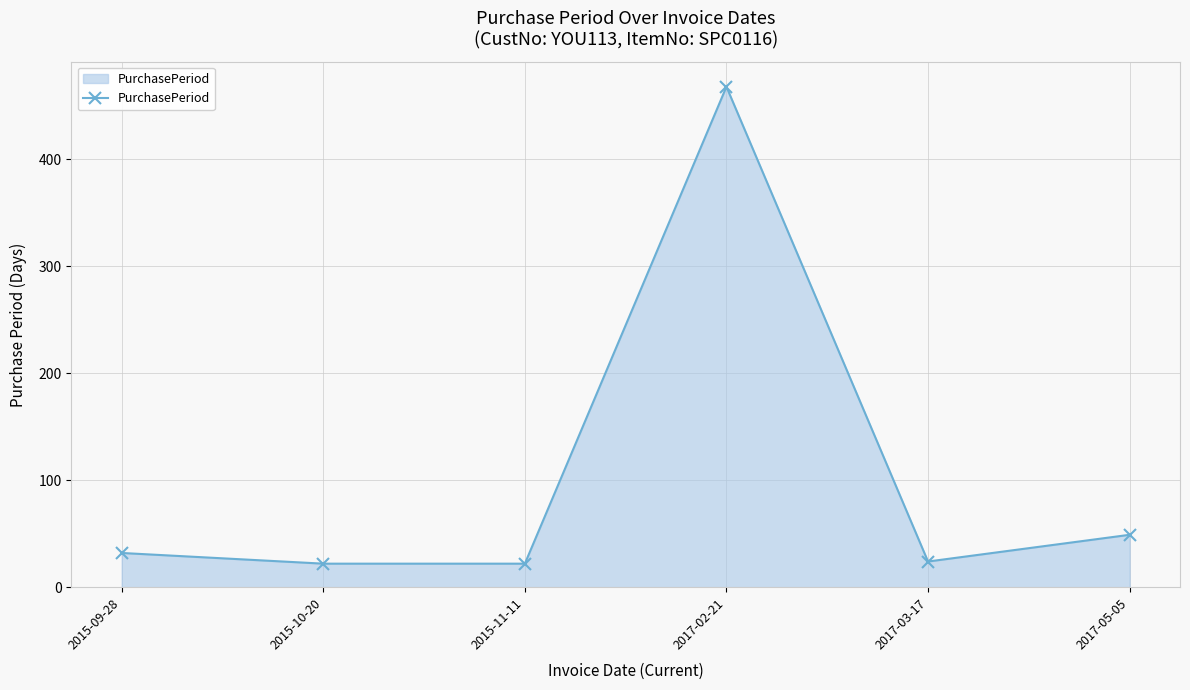

Reading left to right, list all the values displayed in this chart.

2015-09-28=32	2015-10-20=22	2015-11-11=22	2017-02-21=468	2017-03-17=24	2017-05-05=49